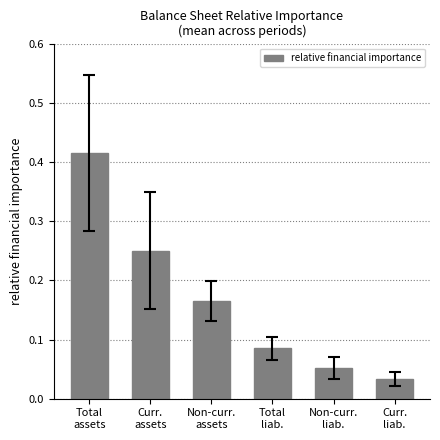

What is the sum of all values?

1.0